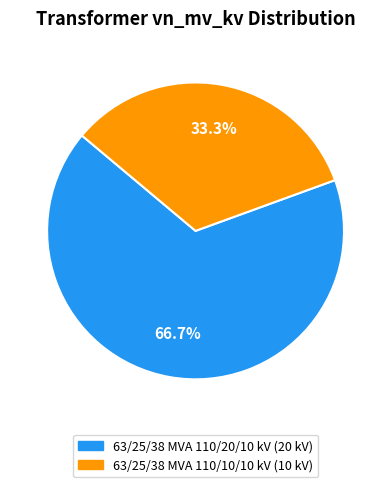

What is the largest slice in the pie chart?

63/25/38 MVA 110/20/10 kV